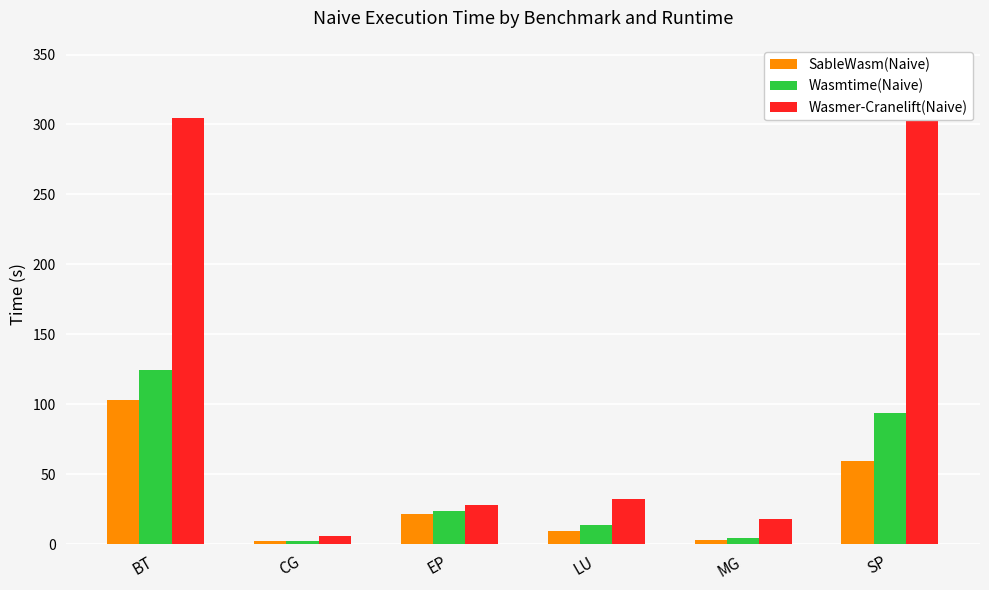

At which category is the sum across all series the highest?

BT